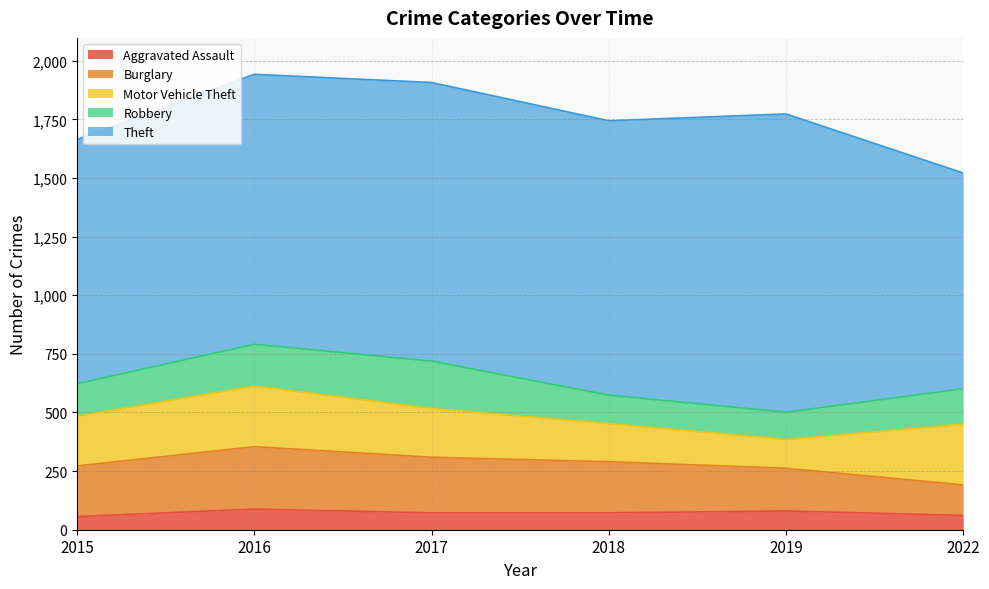

Where does the Aggravated Assault series first go above 72?

2016